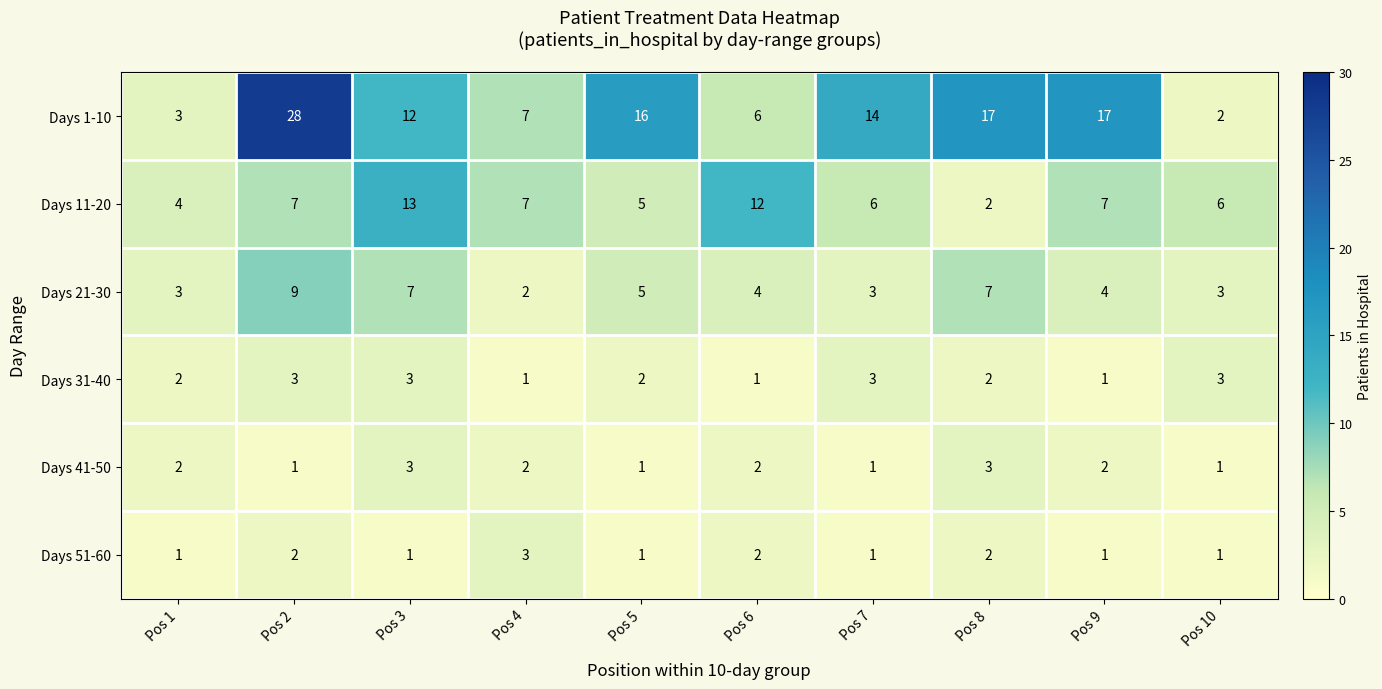

What is the spread (max minus min) of values at Pos 10?

5